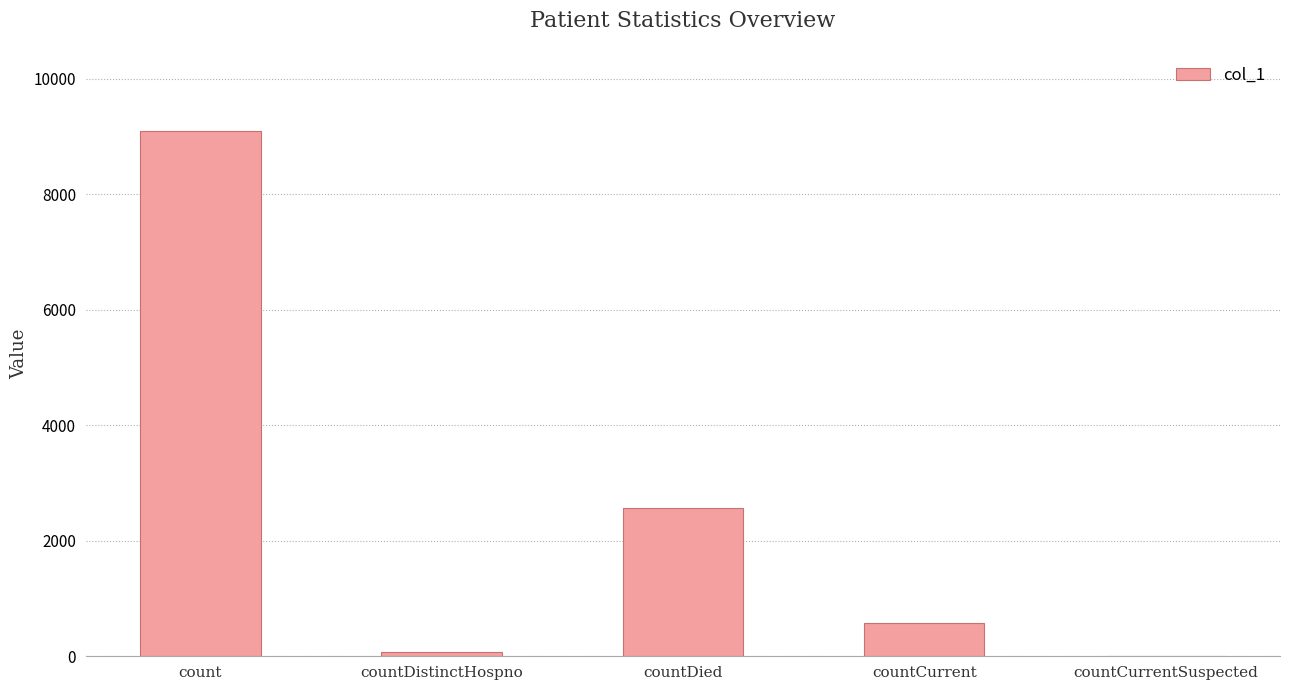

Are the bars horizontal?

No